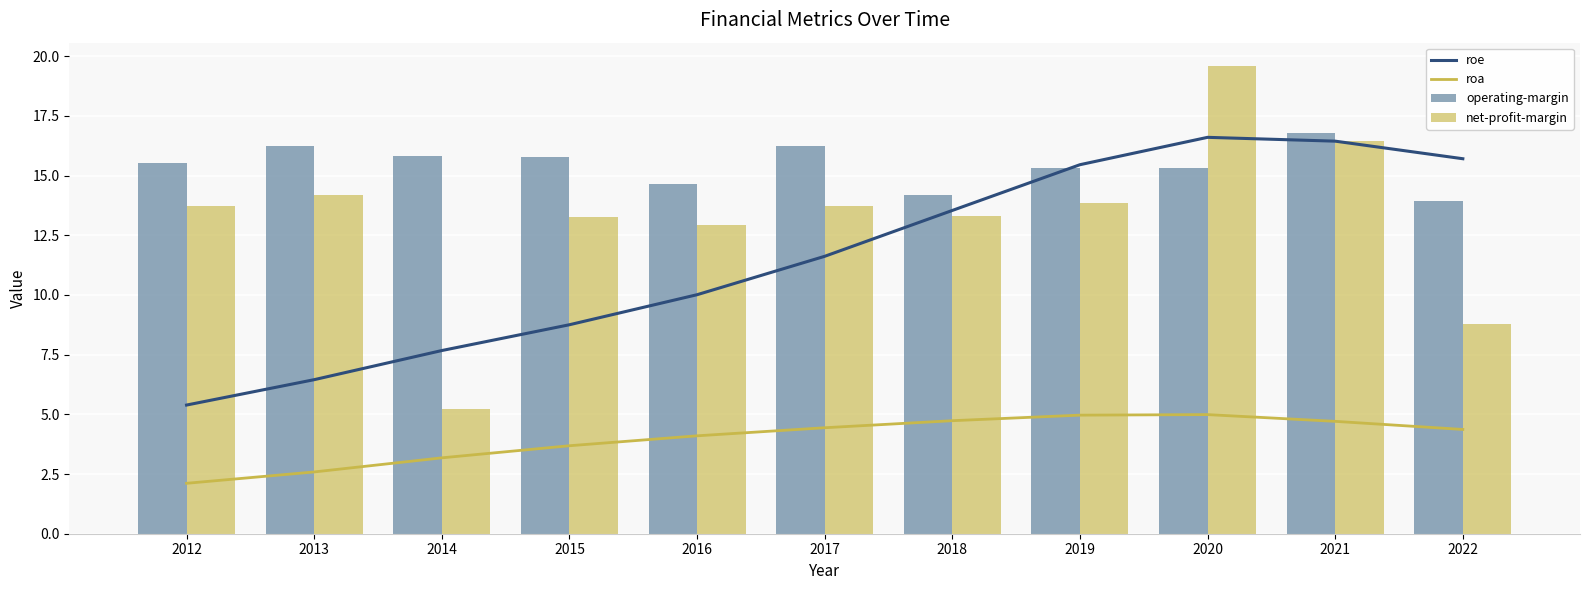

What are all the series names shown in the legend?

roe, roa, operating-margin, net-profit-margin